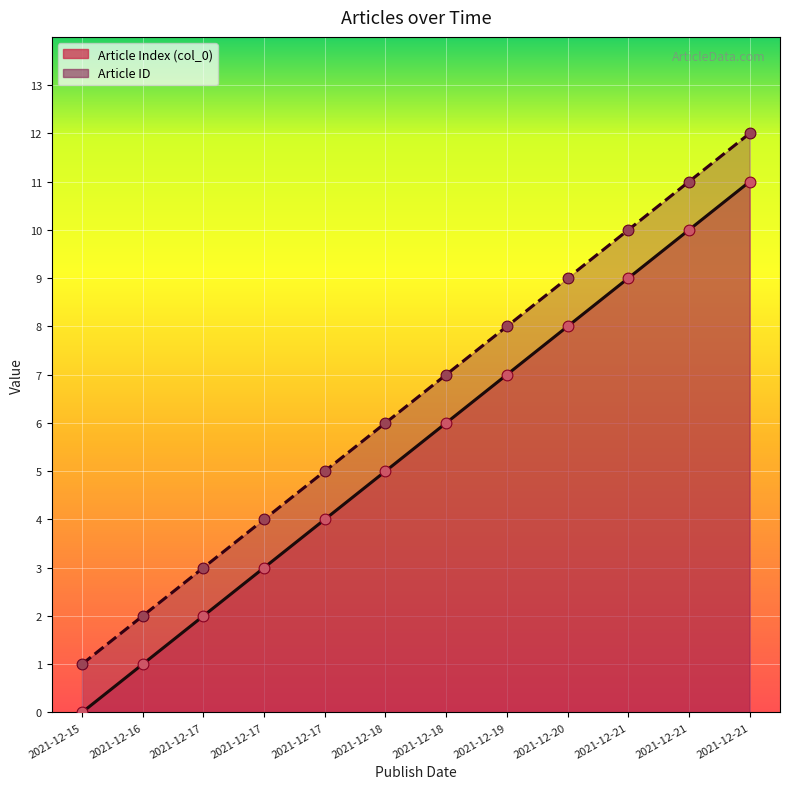

Which series contains the lowest Y value?

Article Index (col_0)